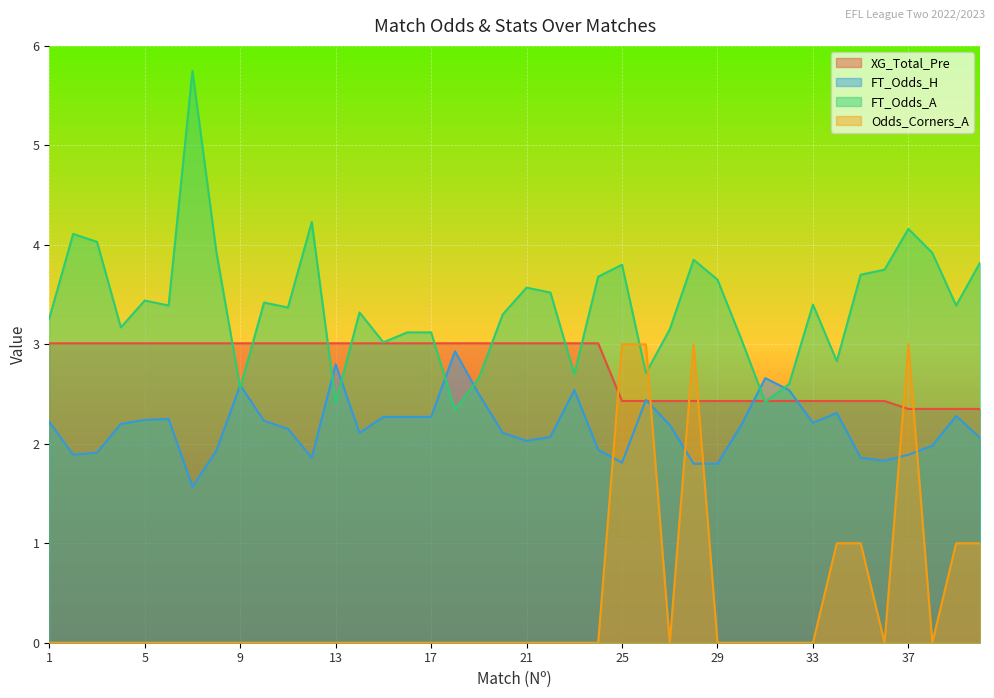

At which label is Odds_Corners_A closest to 1?

34